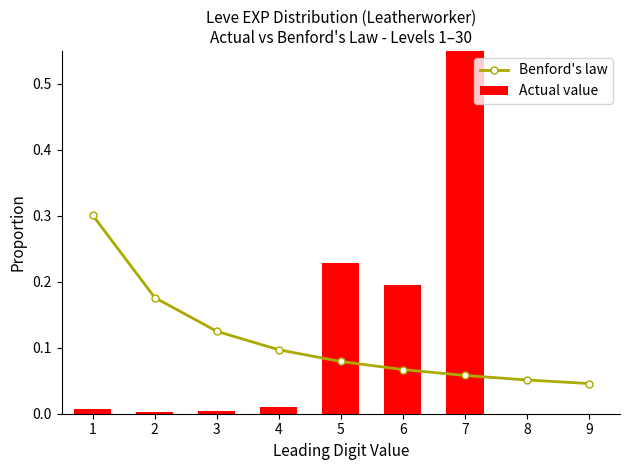

Is it true that Actual value equals 0.0 at 3?

True